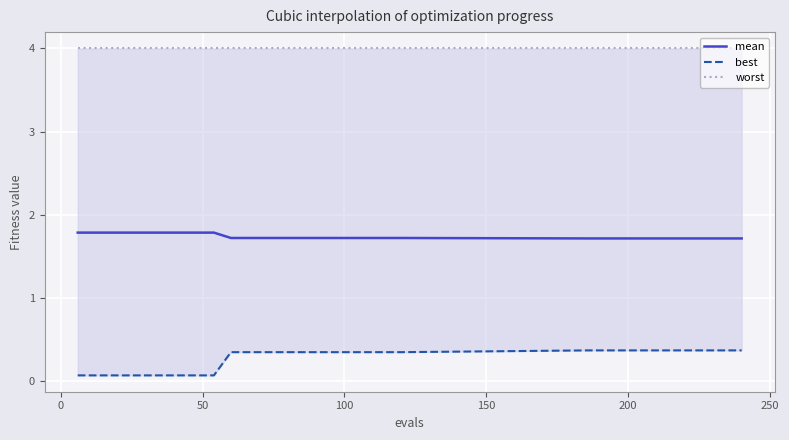

What is the highest value of the mean series?

1.8